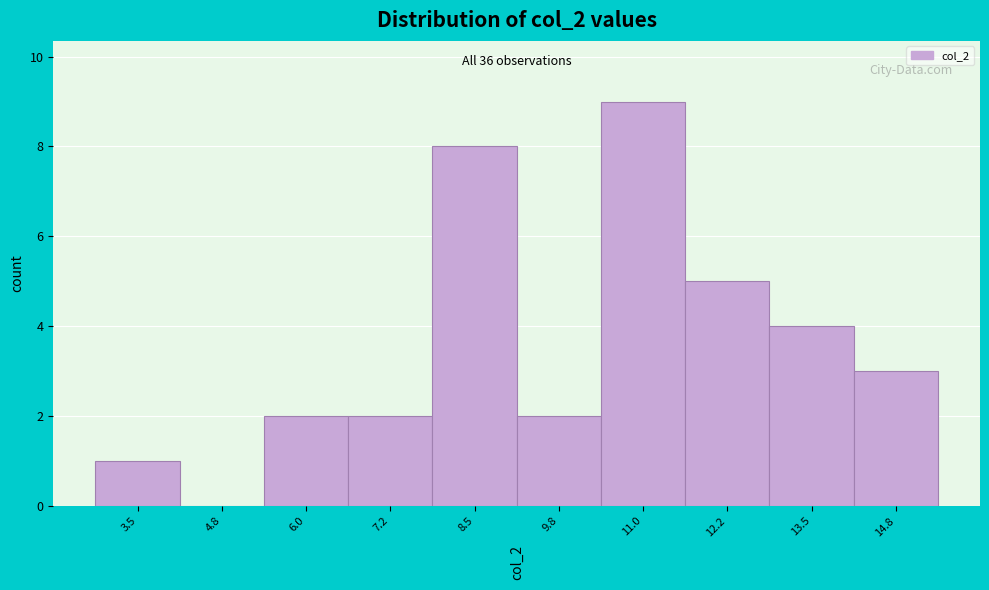

Reading left to right, list all the values displayed in this chart.

3.5=1	4.8=0	6.0=2	7.2=2	8.5=8	9.8=2	11.0=9	12.2=5	13.5=4	14.8=3